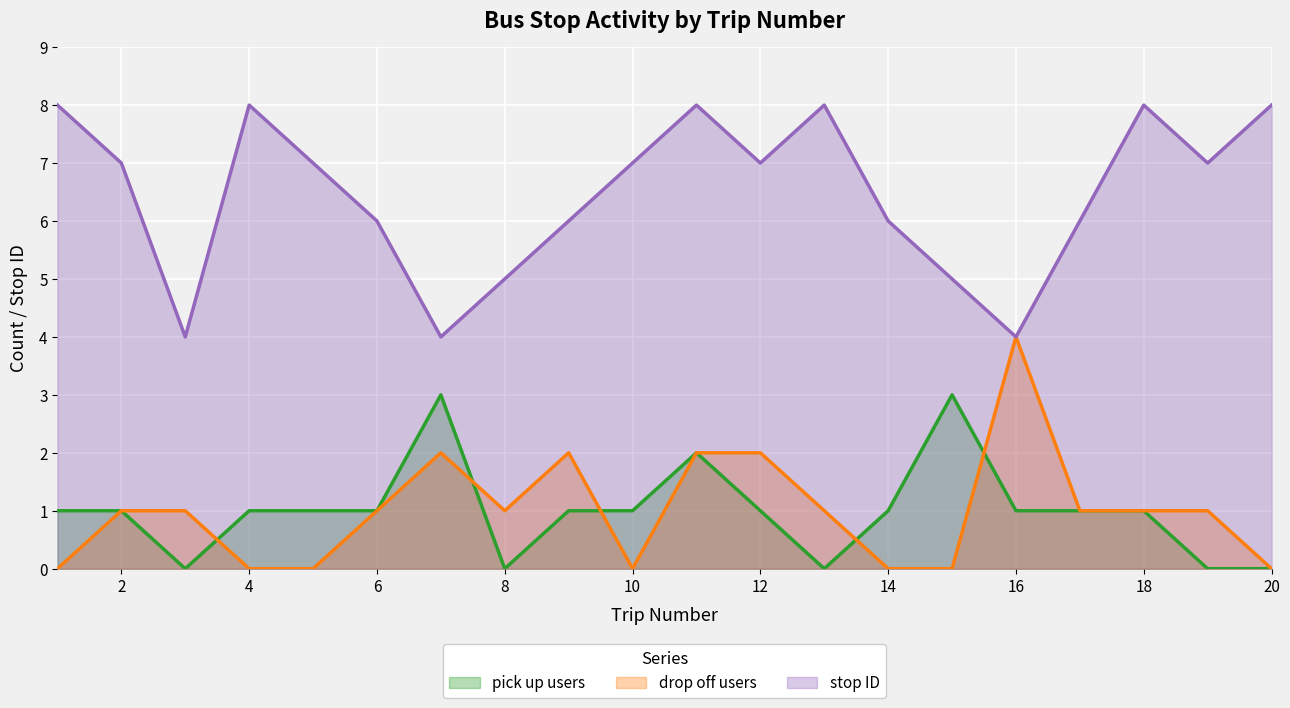

Is the value of stop ID at 11 greater than the value of pick up users at 4?

Yes